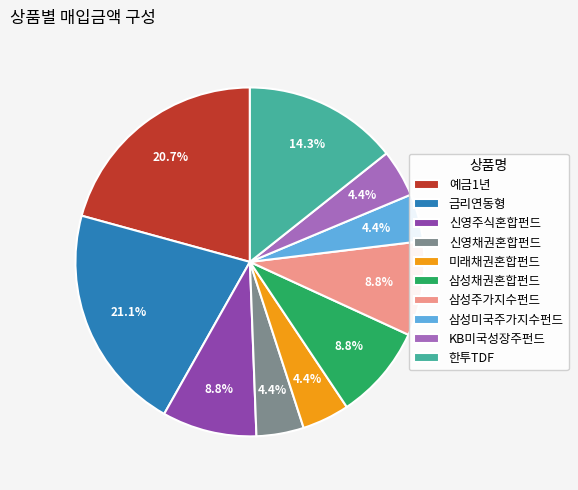

What is the total percentage of 한투TDF and 신영채권혼합펀드?

18.7%